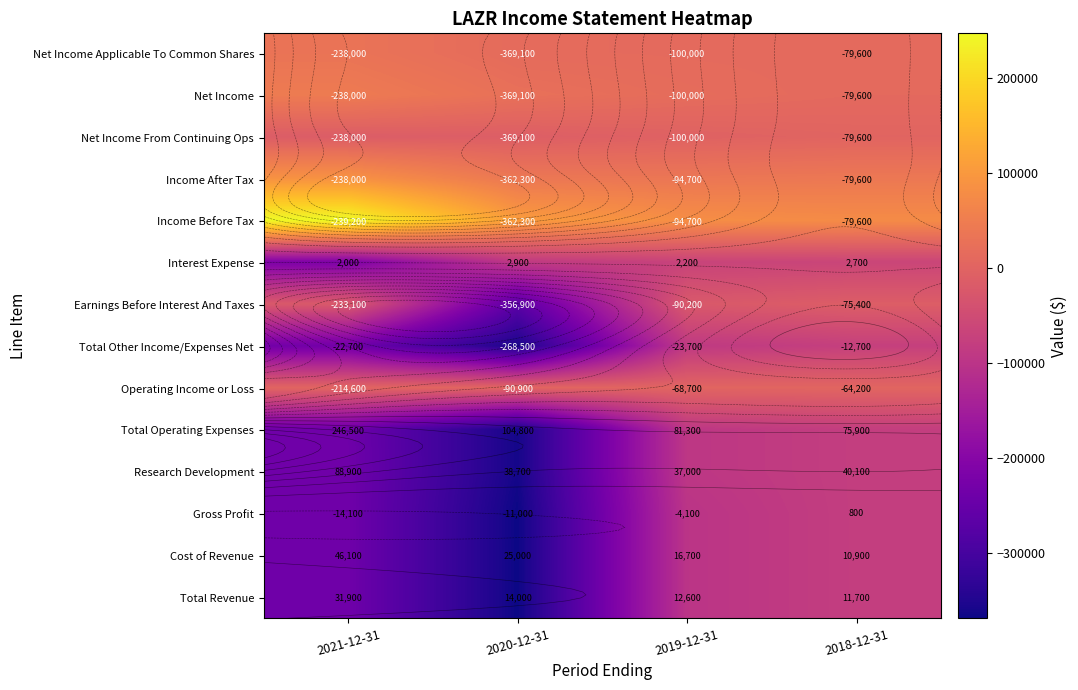

Which category has the highest value across all series?

2021-12-31